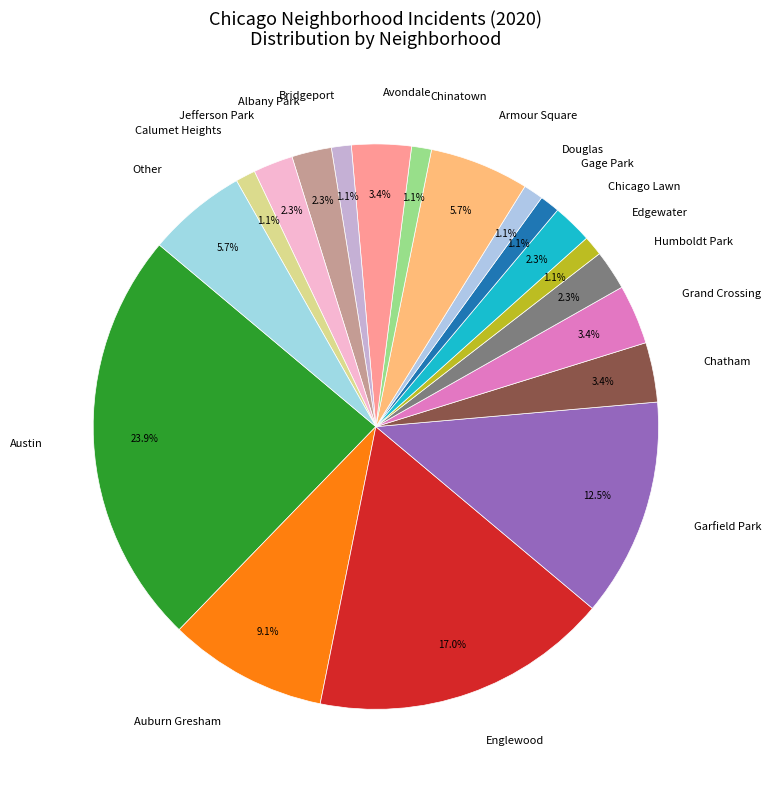

What percentage do Albany Park and Chinatown together represent?

3.4%